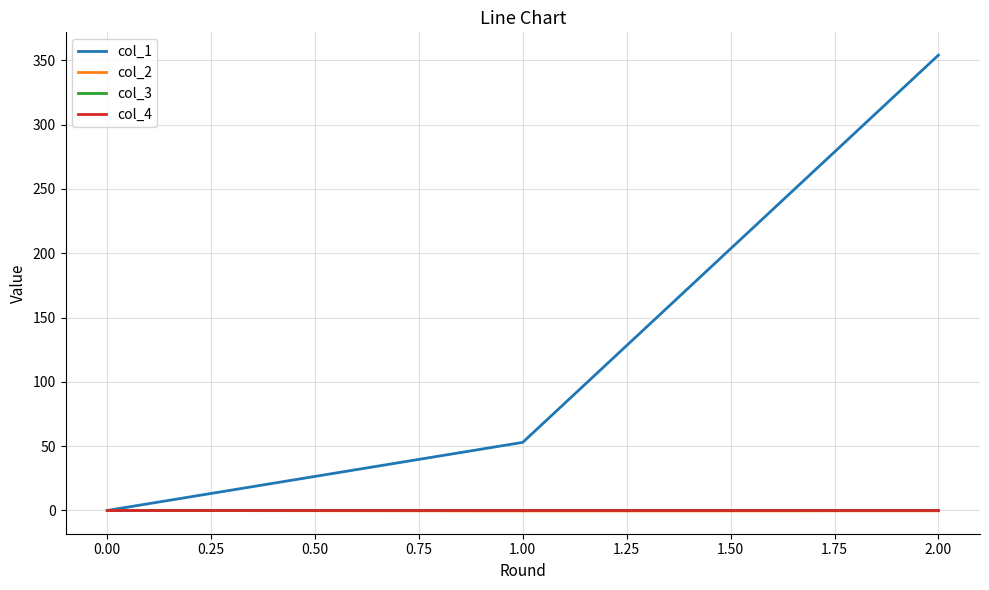

Which series has the largest range (max minus min)?

col_1